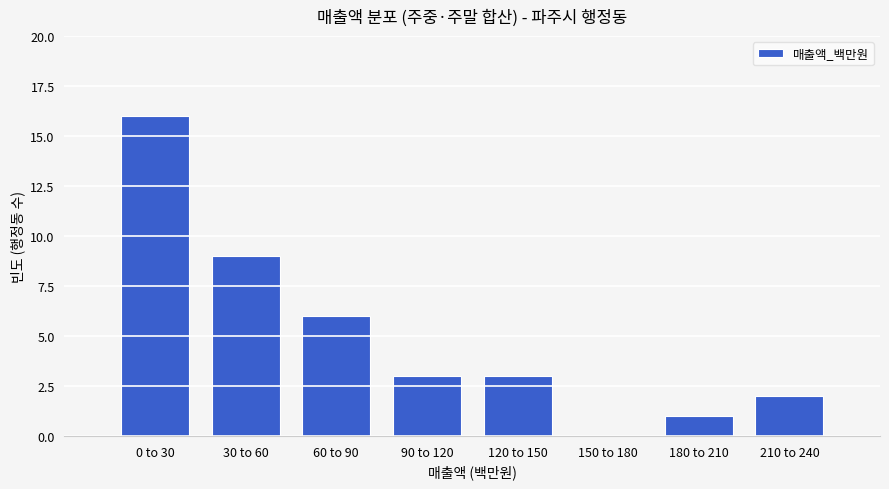

Reading left to right, list all the values displayed in this chart.

0 to 30=16	30 to 60=9	60 to 90=6	90 to 120=3	120 to 150=3	150 to 180=0	180 to 210=1	210 to 240=2